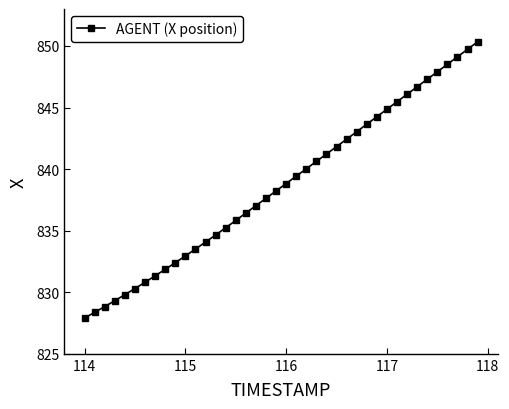

What is the greatest value displayed?

850.3